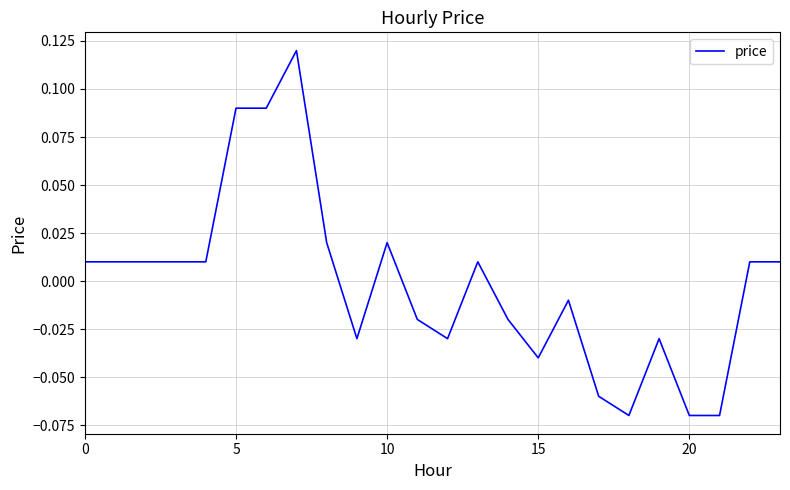

Is this an area chart (filled region under the line)?

No